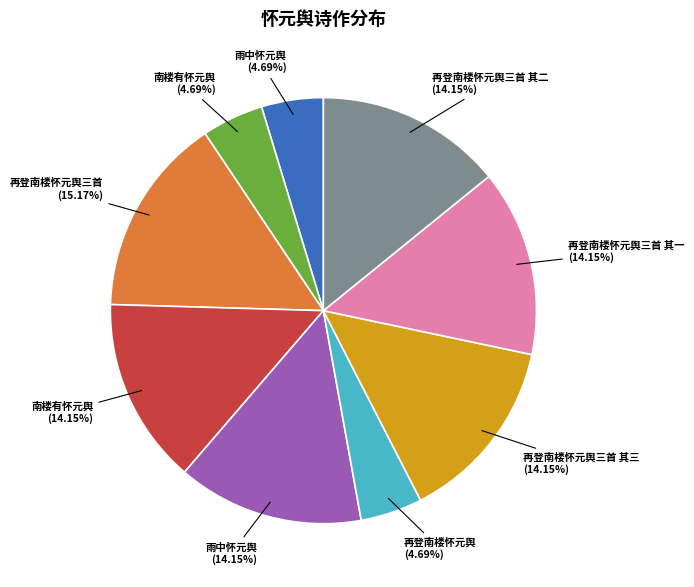

Does any single category account for the majority?

No